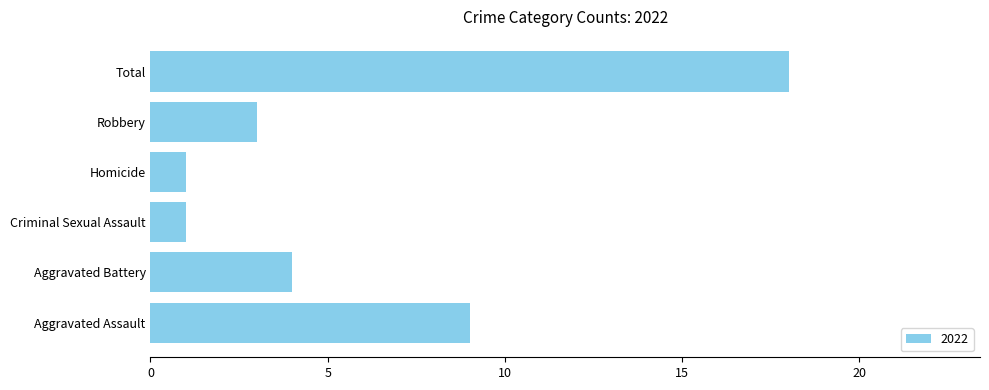

Between Robbery and Criminal Sexual Assault, which is larger?

Robbery